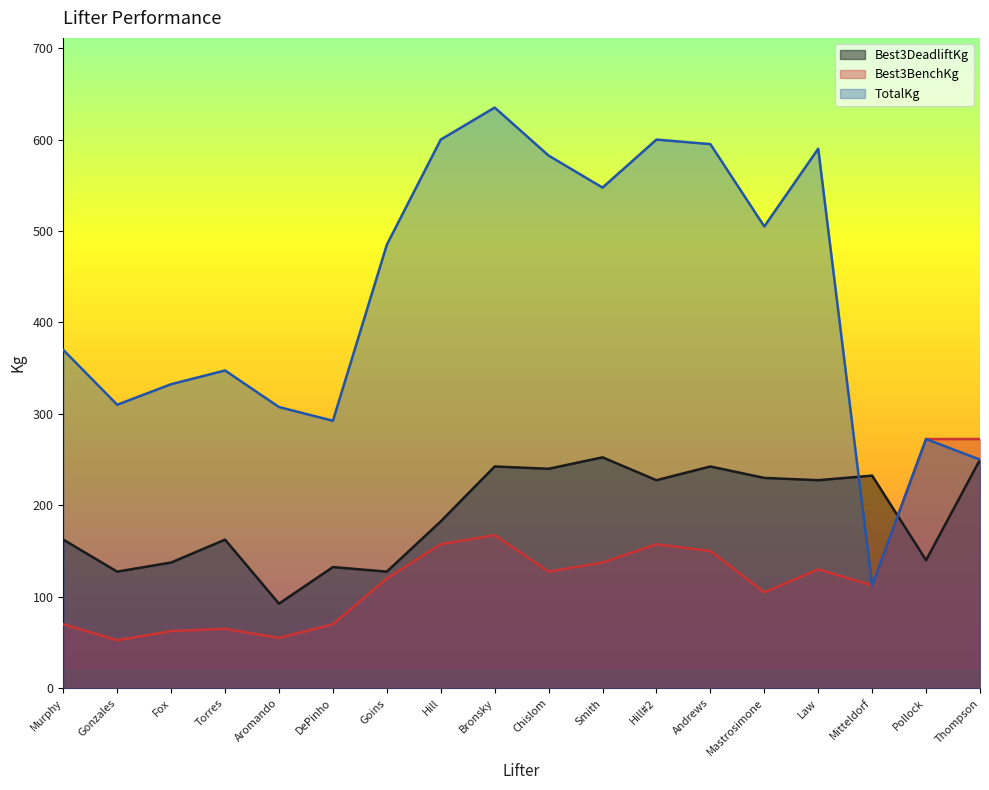

Rank the series at Murphy from highest to lowest value.

TotalKg, Best3DeadliftKg, Best3BenchKg